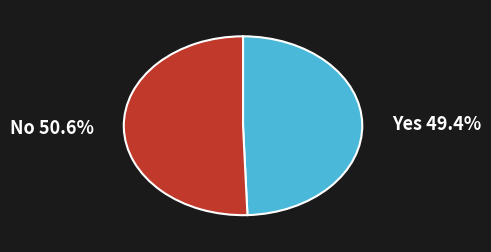

Does any single category account for the majority?

Yes